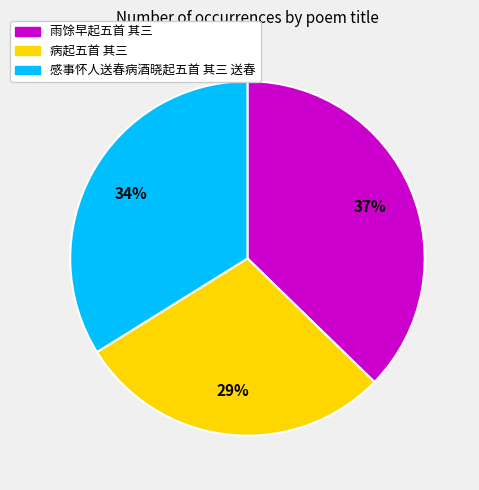

Is there a majority slice in this chart?

No